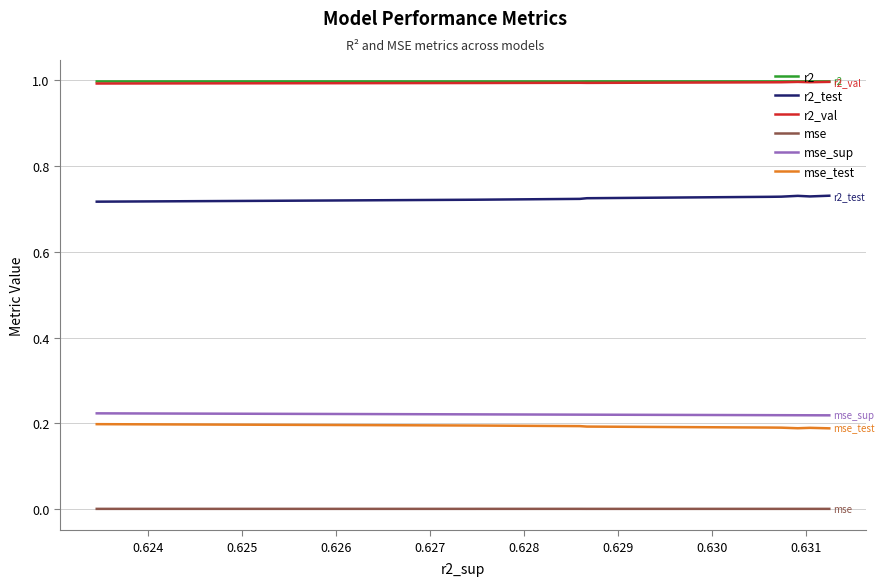

Reading left to right, transcribe all the data shown in this chart.

r2: 1.0	1.0	1.0	1.0	1.0	1.0	1.0	1.0	1.0	1.0
r2_test: 0.7	0.7	0.7	0.7	0.7	0.7	0.7	0.7	0.7	0.7
r2_val: 1.0	1.0	1.0	1.0	1.0	1.0	1.0	1.0	1.0	1.0
mse: 0.0	0.0	0.0	0.0	0.0	0.0	0.0	0.0	0.0	0.0
mse_sup: 0.2	0.2	0.2	0.2	0.2	0.2	0.2	0.2	0.2	0.2
mse_test: 0.2	0.2	0.2	0.2	0.2	0.2	0.2	0.2	0.2	0.2